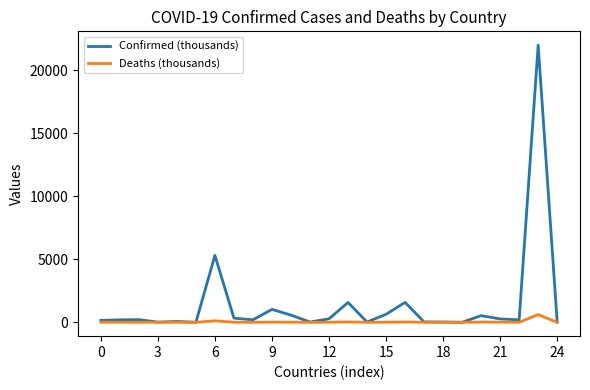

What is the average value of the Confirmed (thousands) series?

1410.7